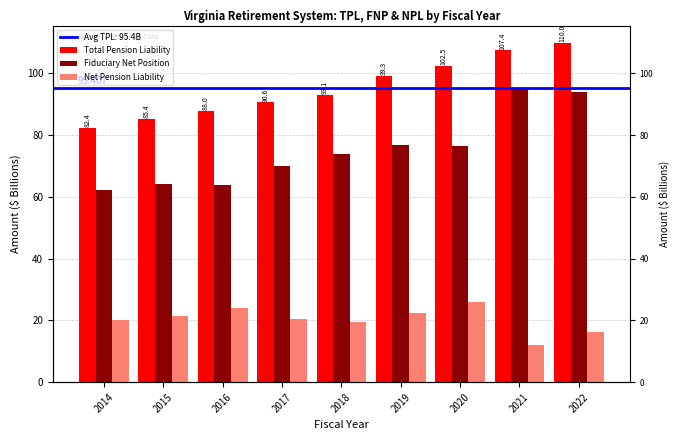

True or false: Total Pension Liability has a value of 53.1 at 2019.

False